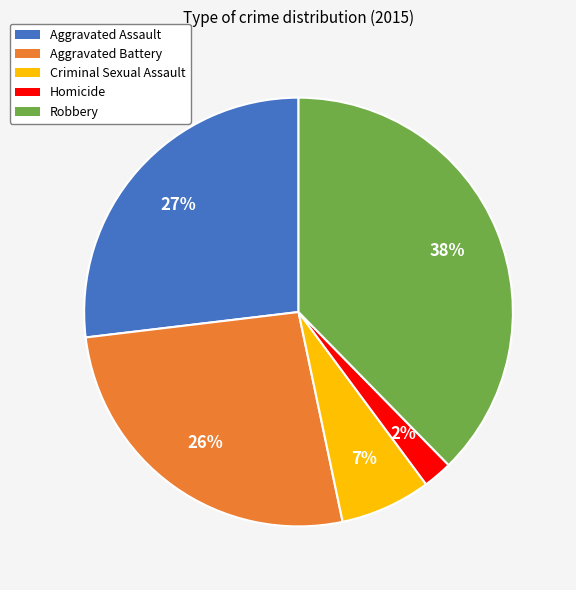

Which has a higher value, Aggravated Battery or Homicide?

Aggravated Battery